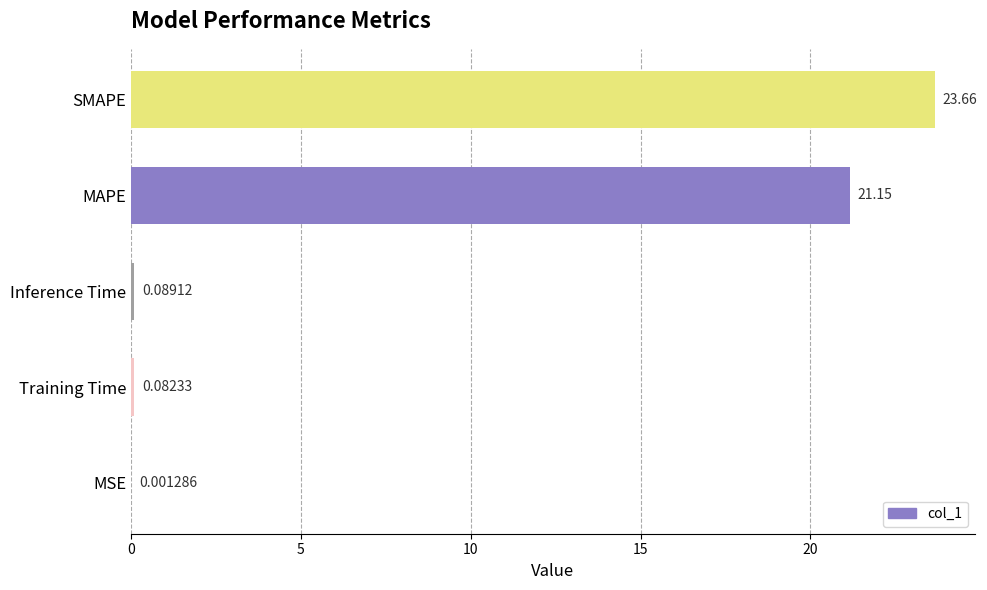

Where is the data nearest to the value 11?

MAPE